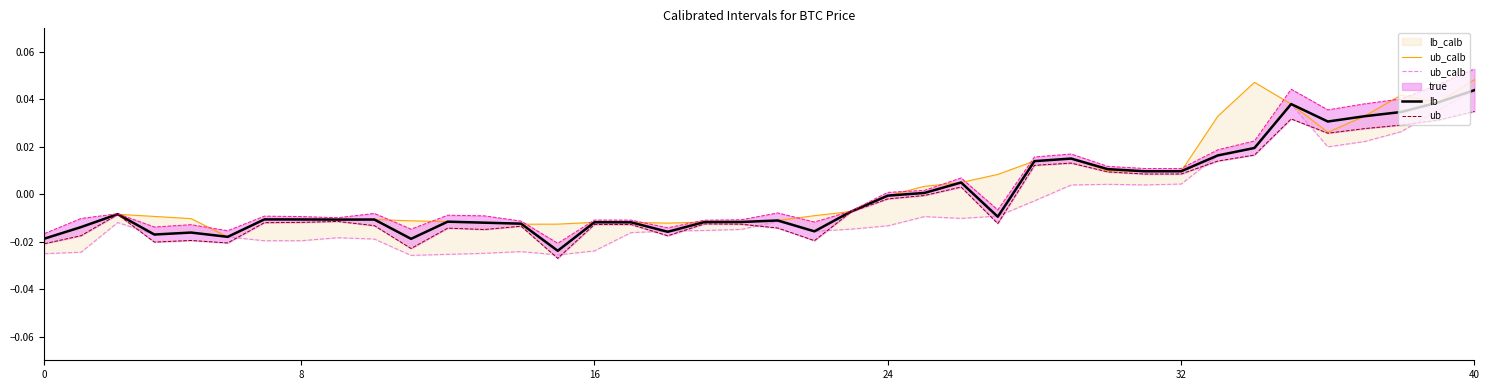

How many series are shown in this chart?

5